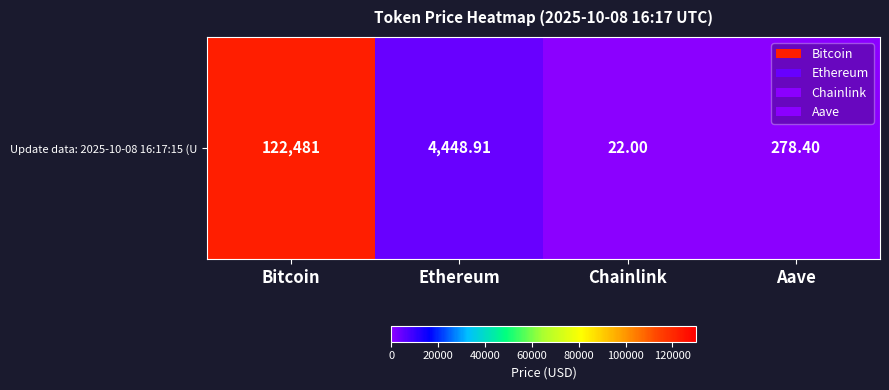

Reading left to right, list all the values displayed in this chart.

122481.0	4448.9	22.0	278.4